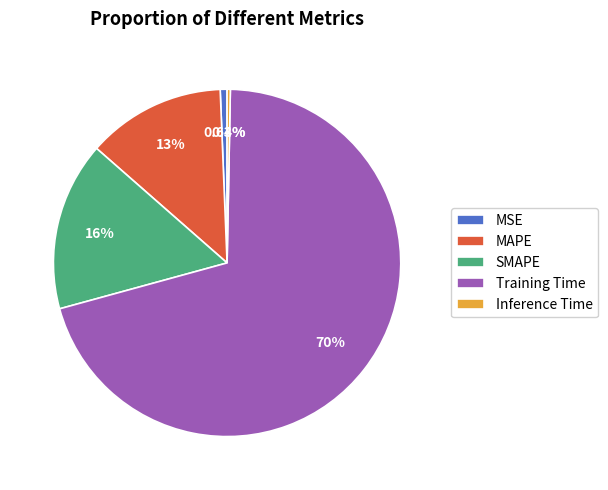

True or false: SMAPE accounts for 16% of the total.

True